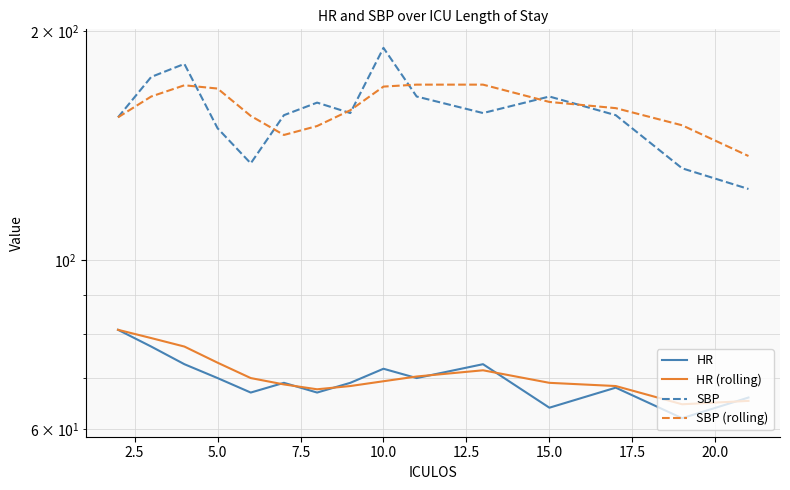

How many categories are shown in the chart?

15